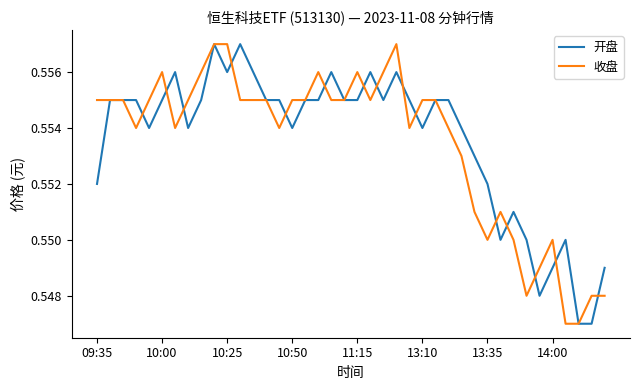

Is this an area chart (filled region under the line)?

No